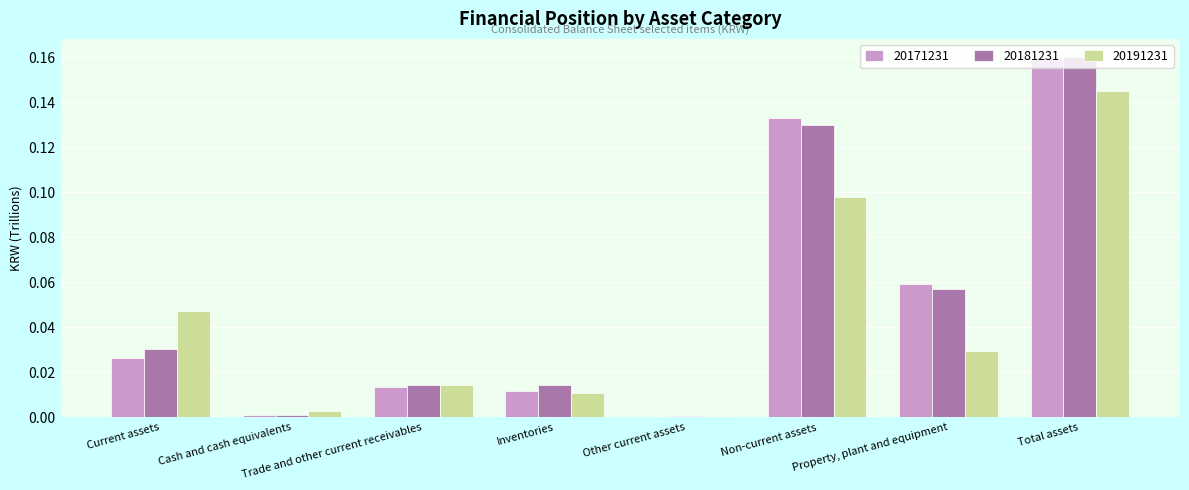

The value of 20191231 at Other current assets is 0.0. True or false?

True